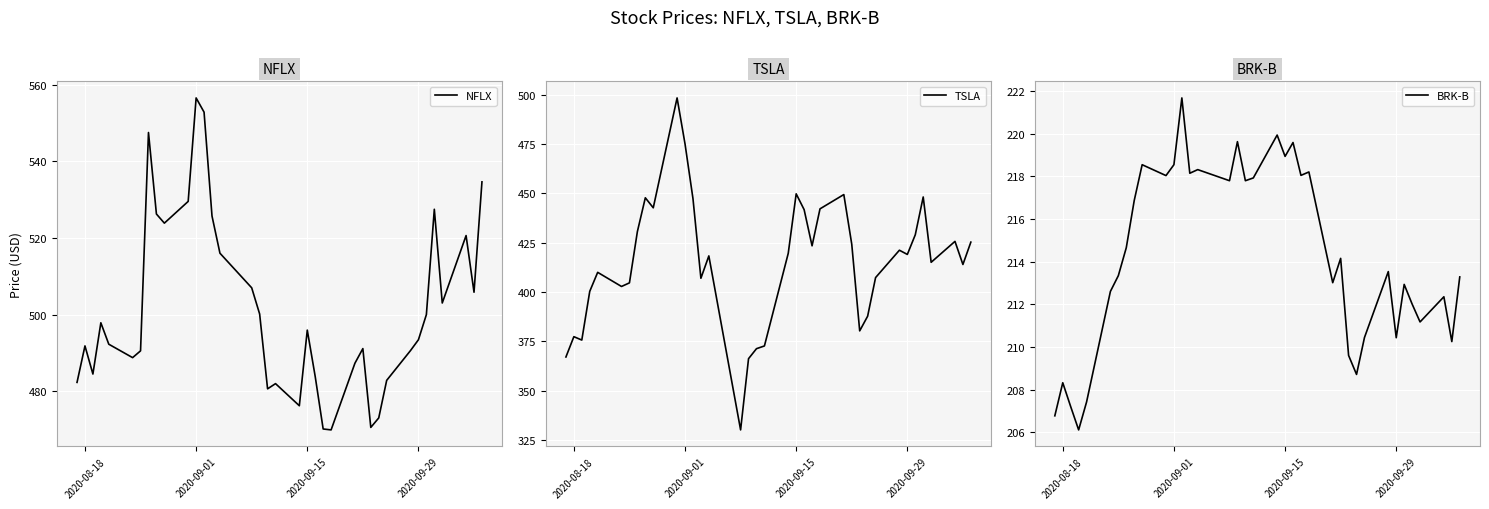

How many lines are shown in the chart?

3